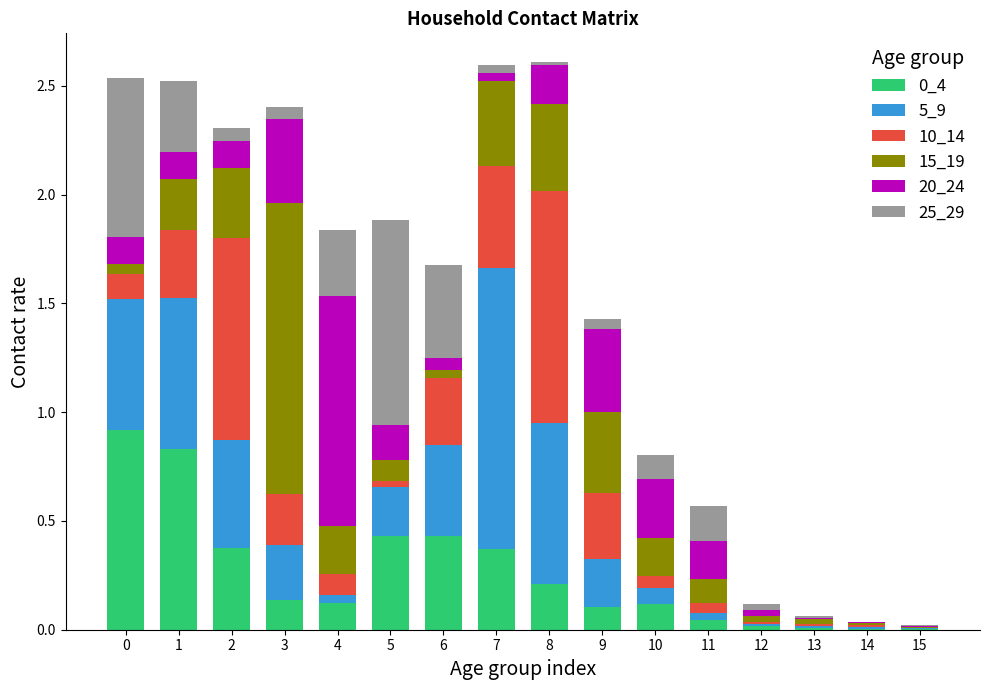

Count the number of categories in the chart.

16